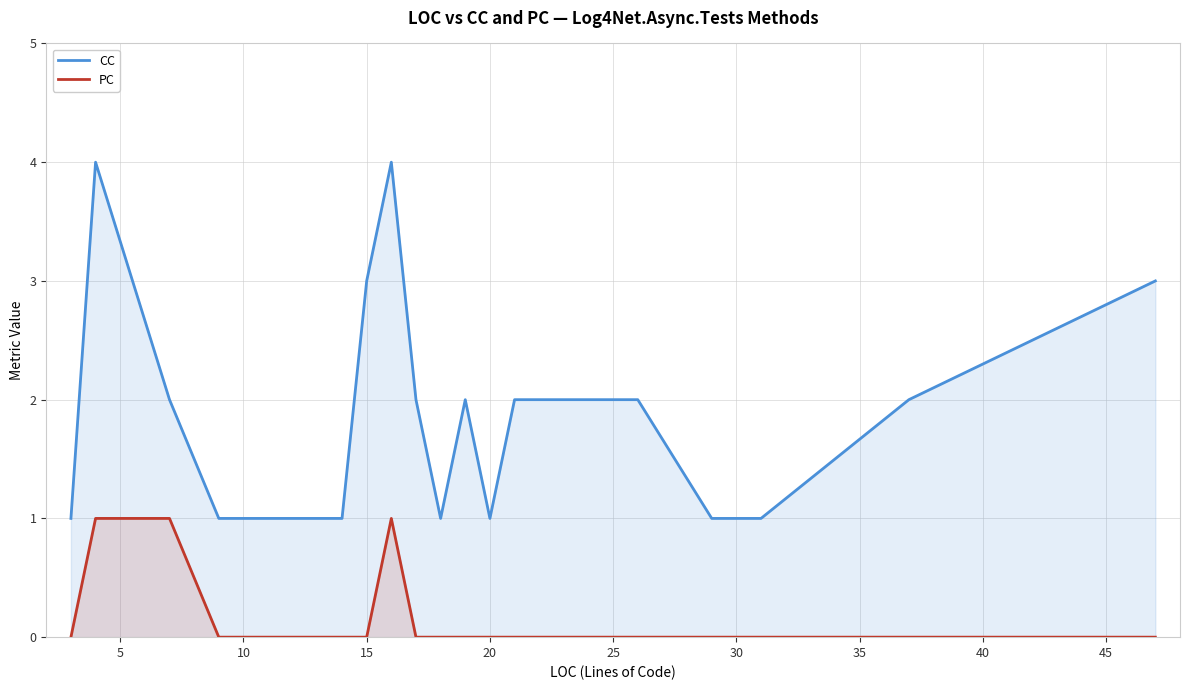

What are all the series names shown in the legend?

CC, PC